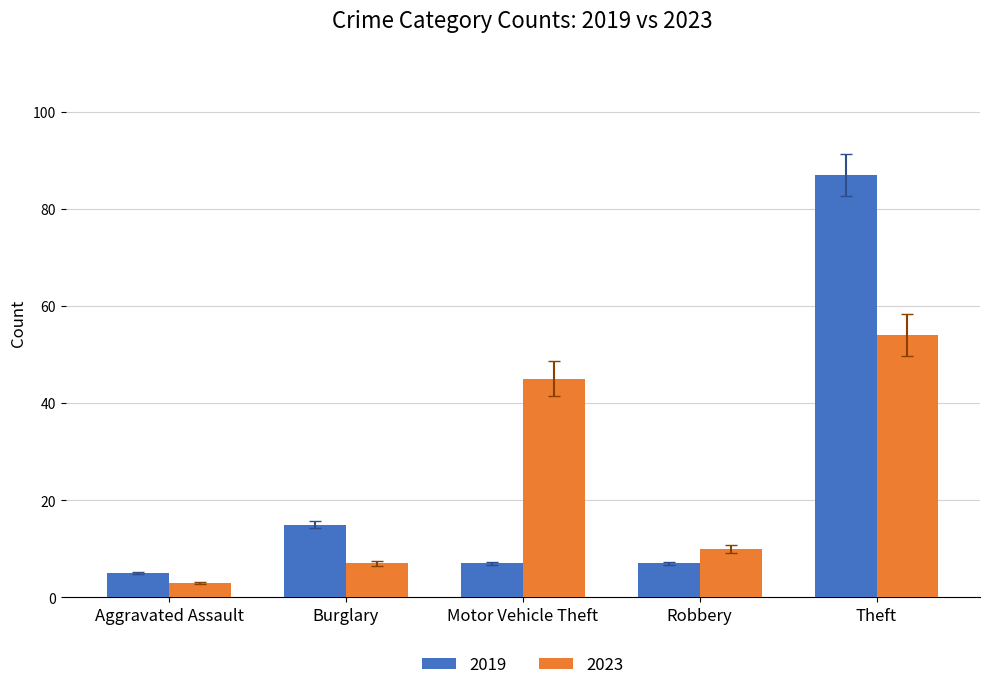

Reading right to left, extract all data points from this chart.

2019: Theft=87	Robbery=7	Motor Vehicle Theft=7	Burglary=15	Aggravated Assault=5
2023: Theft=54	Robbery=10	Motor Vehicle Theft=45	Burglary=7	Aggravated Assault=3